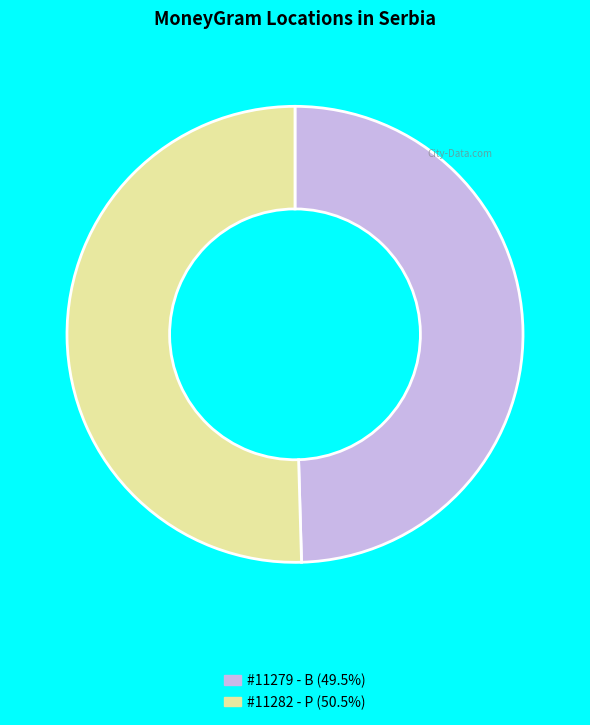

Is there a majority slice in this chart?

Yes